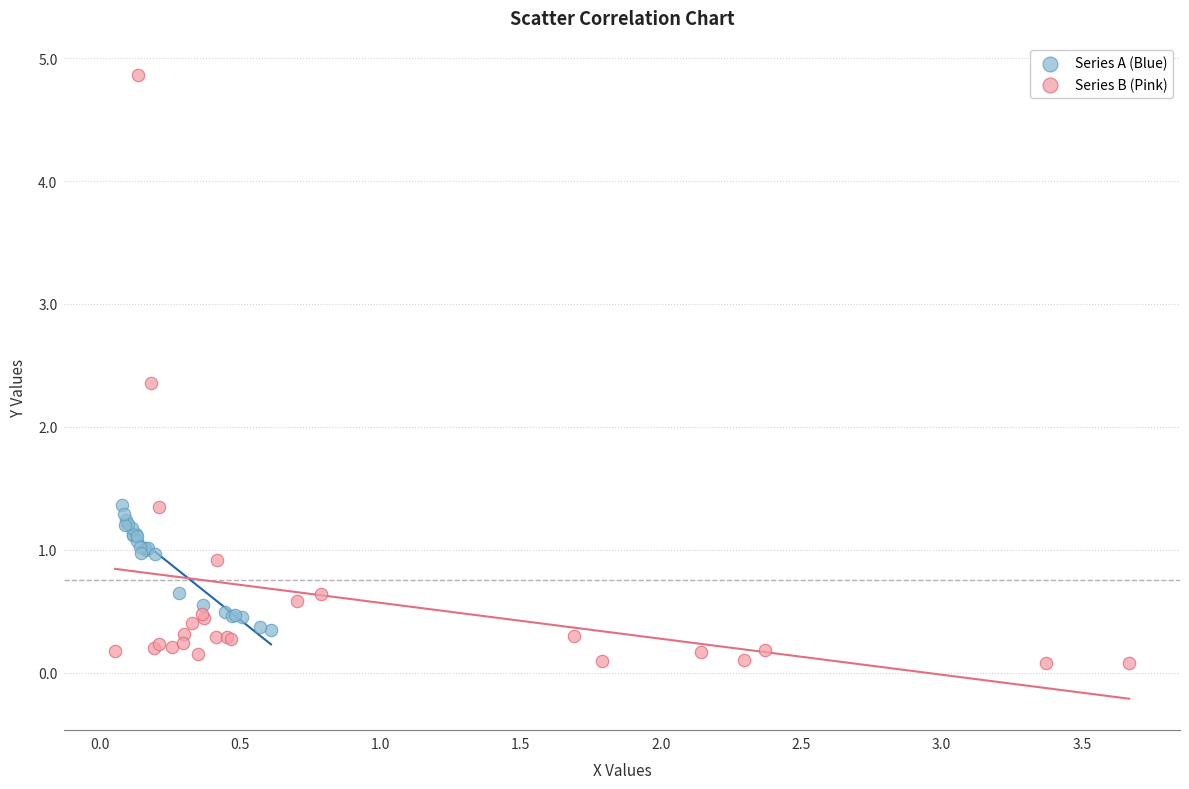

Which series reaches the maximum Y coordinate?

Series B (Pink)